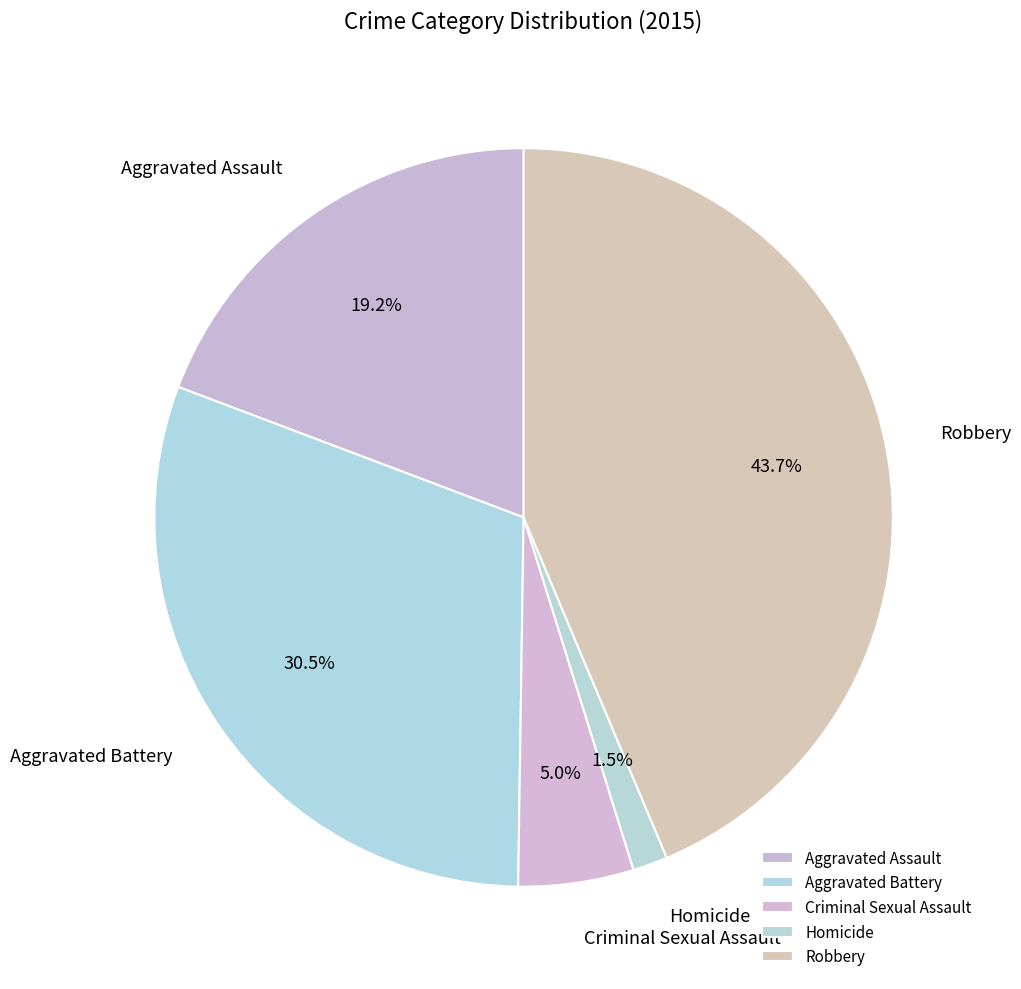

The Aggravated Battery slice represents 17% of the pie. True or false?

False